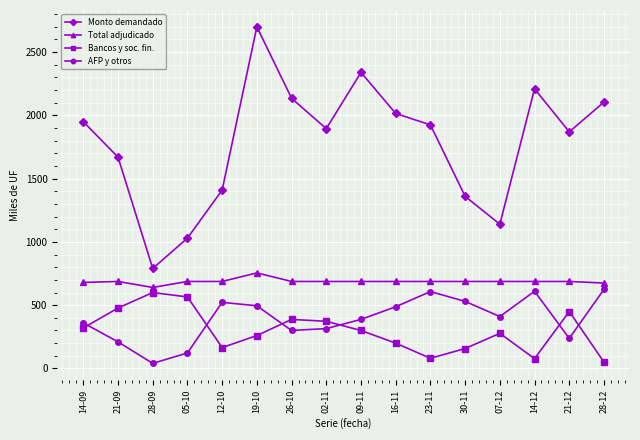

What is the label of the 6th point from the left?

19-10